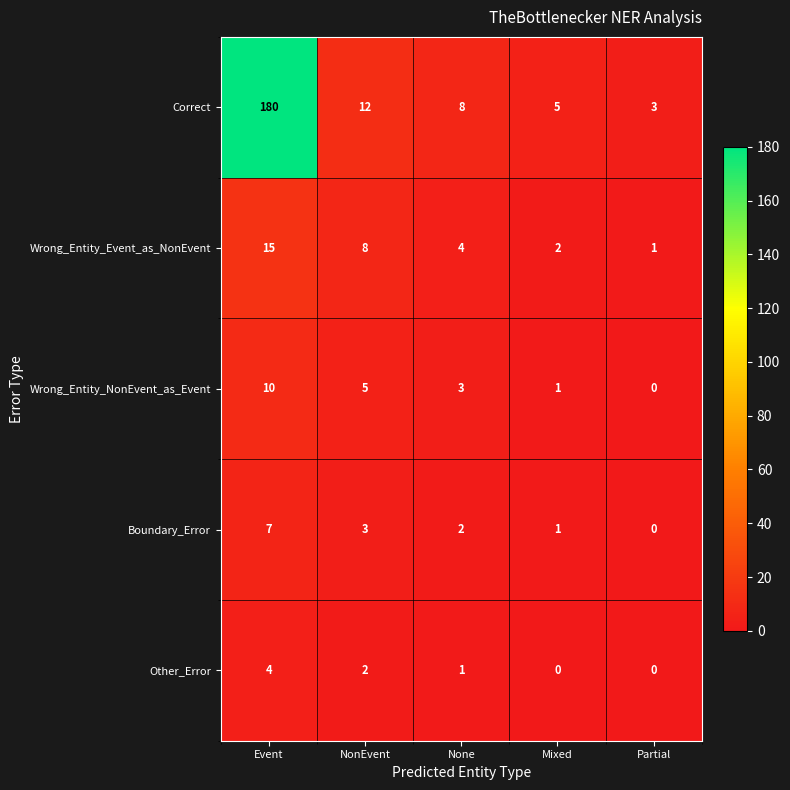

At which label is Wrong_Entity_NonEvent_as_Event closest to 5?

NonEvent